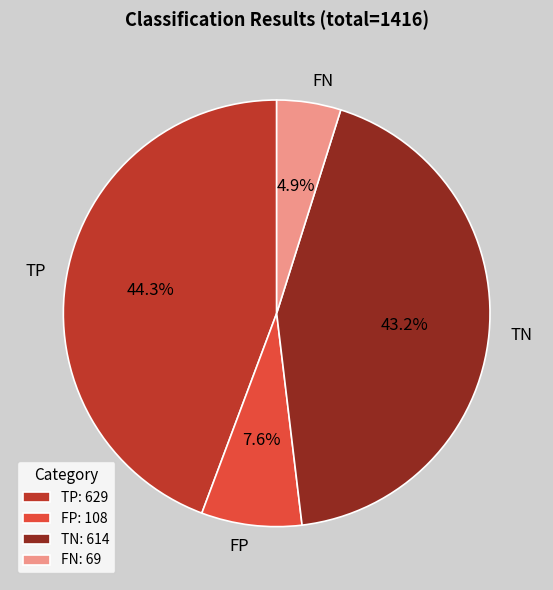

True or false: TN accounts for 43% of the total.

True